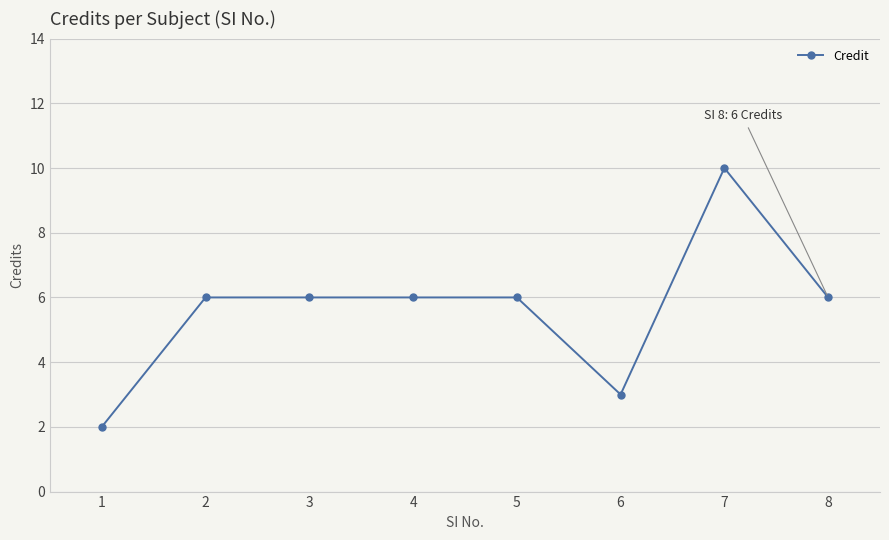

What is the value of the 6th point from the left?

3